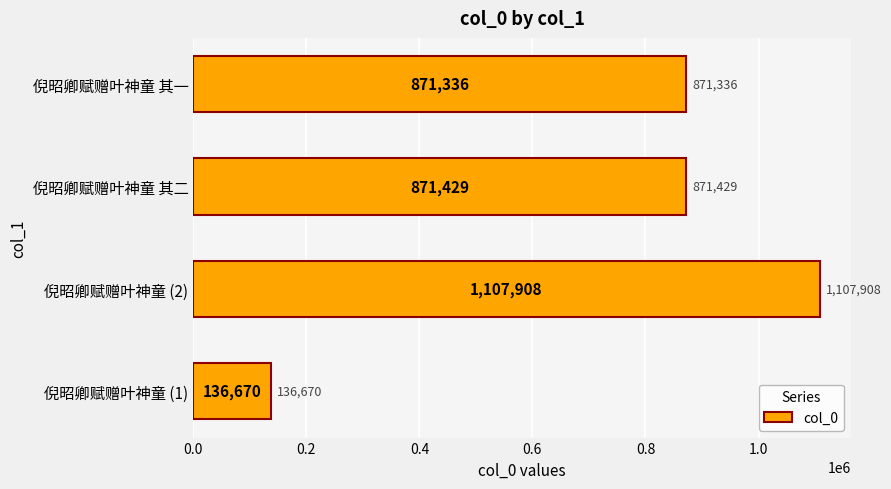

What is the greatest value displayed?

1107908